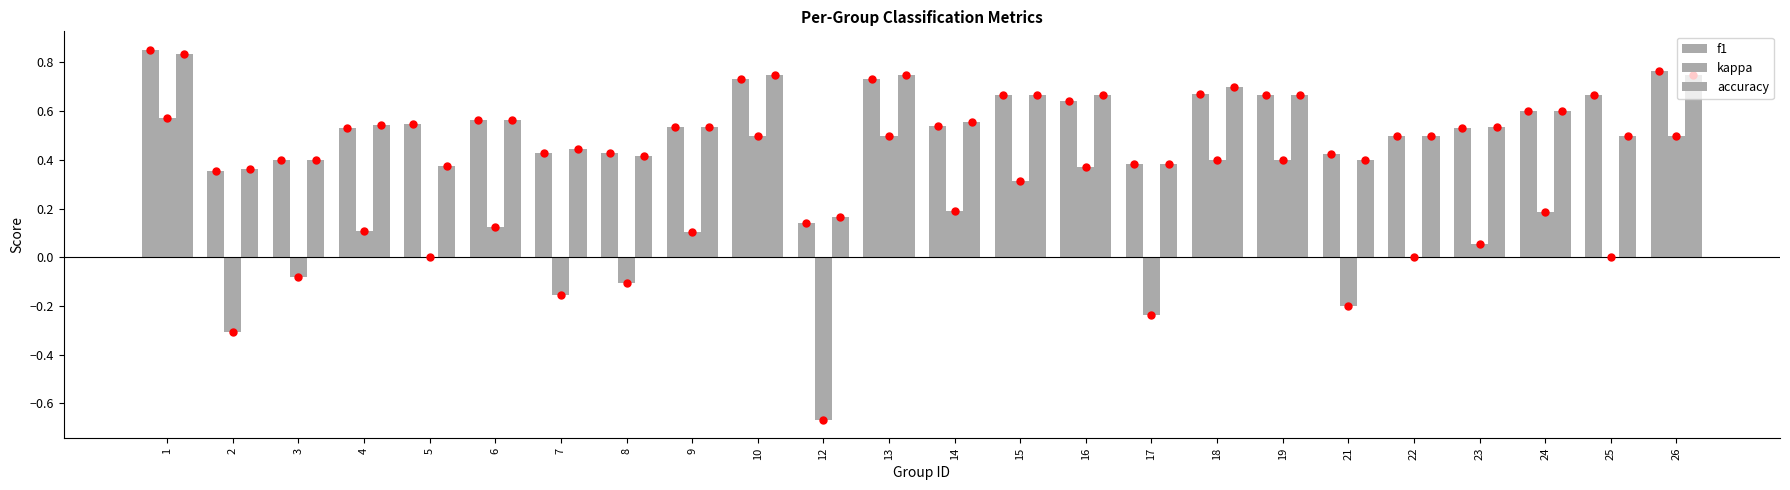

Is it true that kappa equals -0.2 at 7?

False